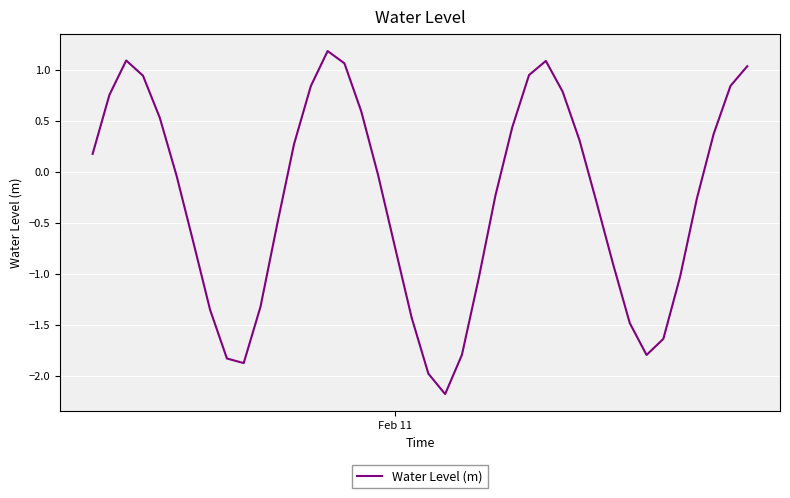

What is the difference between the maximum and minimum values?

3.4